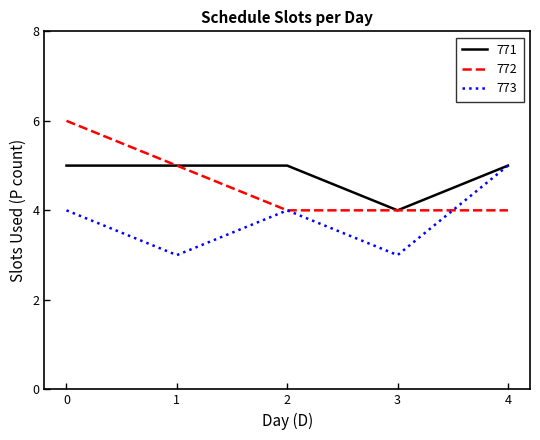

What is the total value across all series at 1?

13